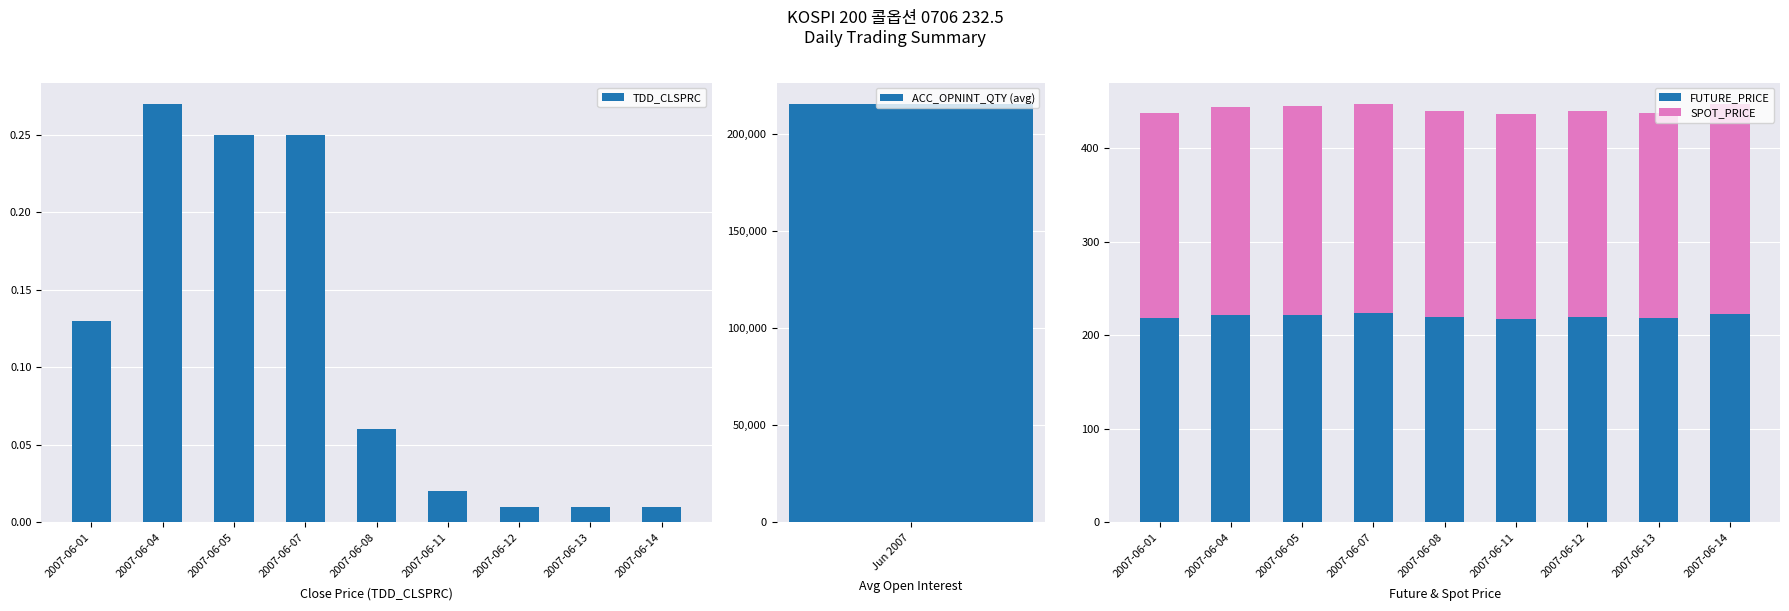

At which category is the sum across all series the highest?

2007-06-14